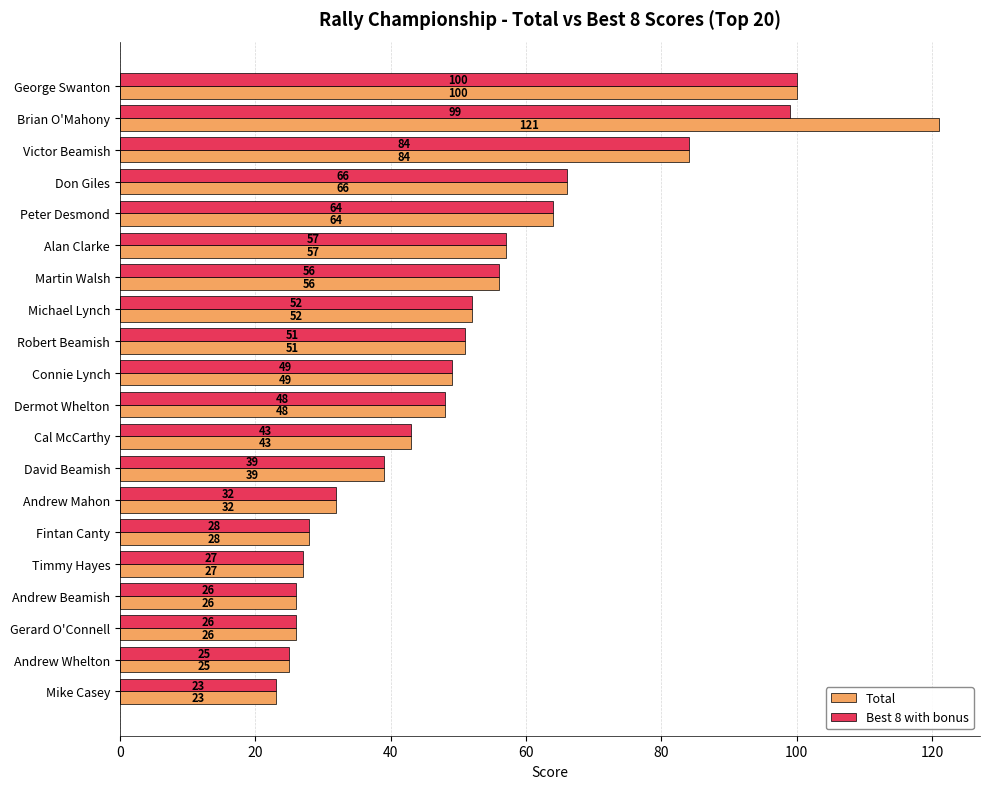

At which label does Total reach its peak?

Brian O'Mahony